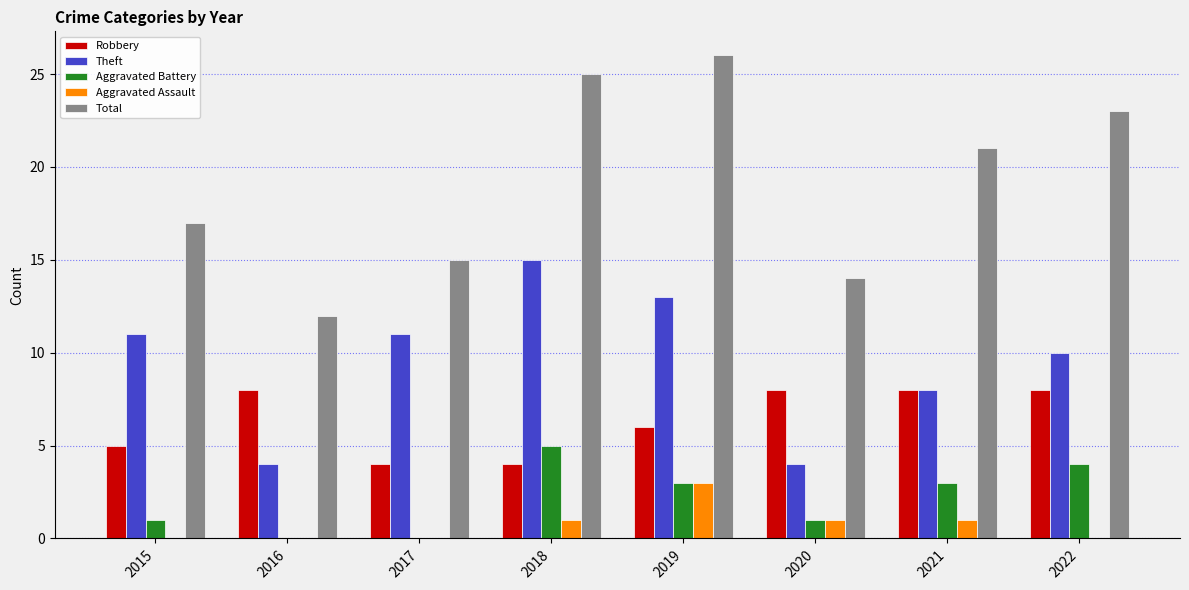

The value of Aggravated Assault at 2018 is 1. True or false?

True